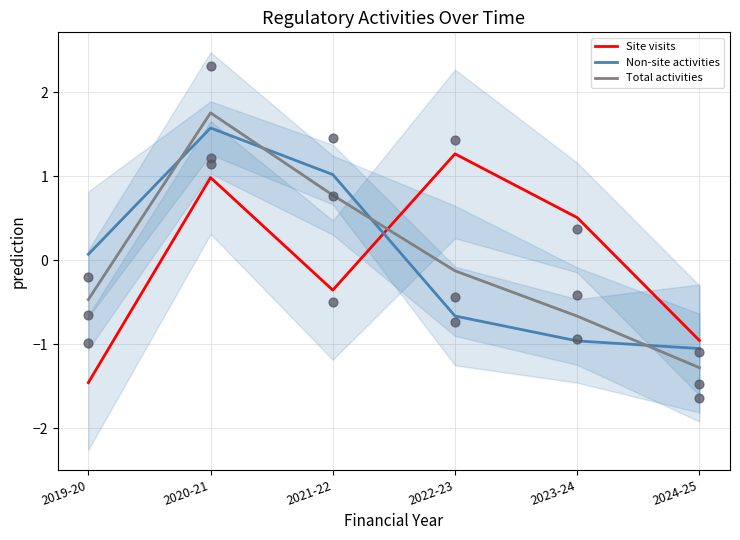

Which series has the largest Y range (max minus min)?

Total activities